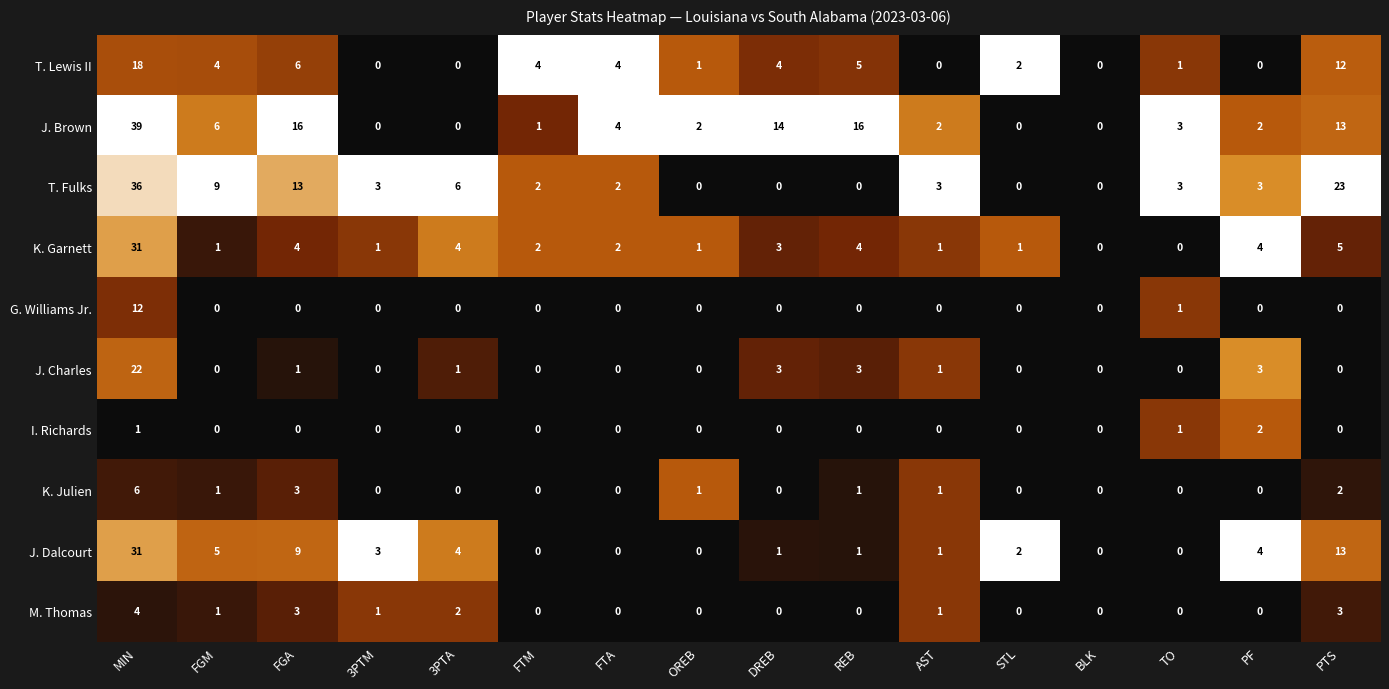

What is the sum of all I. Richards values?

4